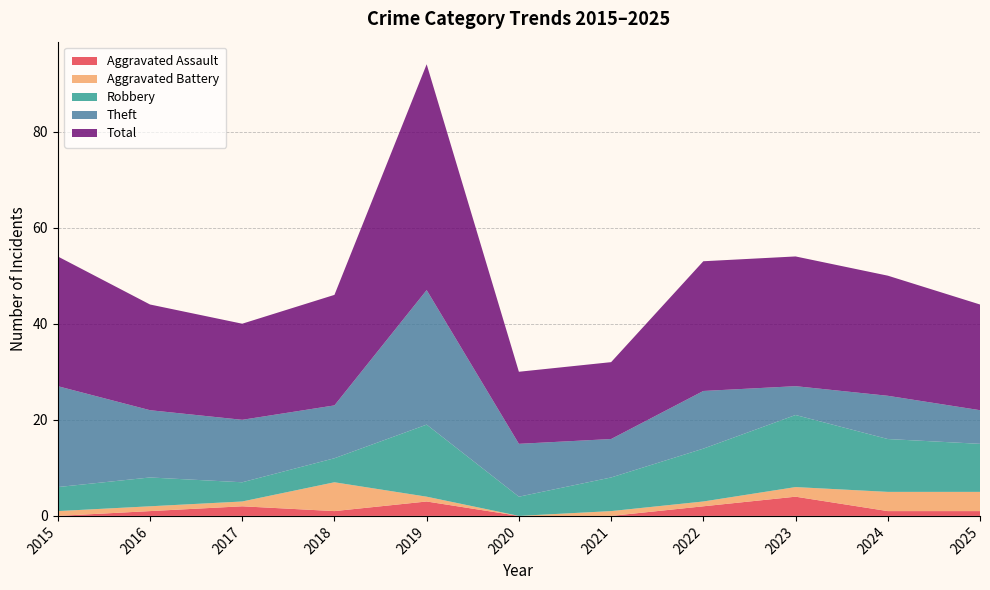

Reading right to left, list all the values displayed in this chart.

Aggravated Assault: 2025=1	2024=1	2023=4	2022=2	2021=0	2020=0	2019=3	2018=1	2017=2	2016=1	2015=0
Aggravated Battery: 2025=4	2024=4	2023=2	2022=1	2021=1	2020=0	2019=1	2018=6	2017=1	2016=1	2015=1
Robbery: 2025=10	2024=11	2023=15	2022=11	2021=7	2020=4	2019=15	2018=5	2017=4	2016=6	2015=5
Theft: 2025=7	2024=9	2023=6	2022=12	2021=8	2020=11	2019=28	2018=11	2017=13	2016=14	2015=21
Total: 2025=22	2024=25	2023=27	2022=27	2021=16	2020=15	2019=47	2018=23	2017=20	2016=22	2015=27